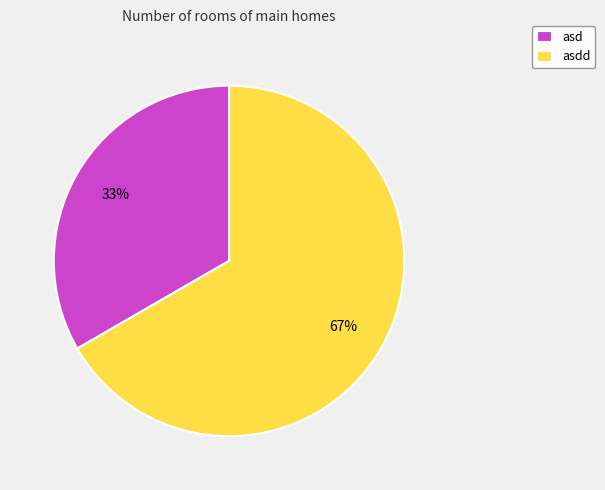

Combined, do asd and asdd account for over 50%?

Yes